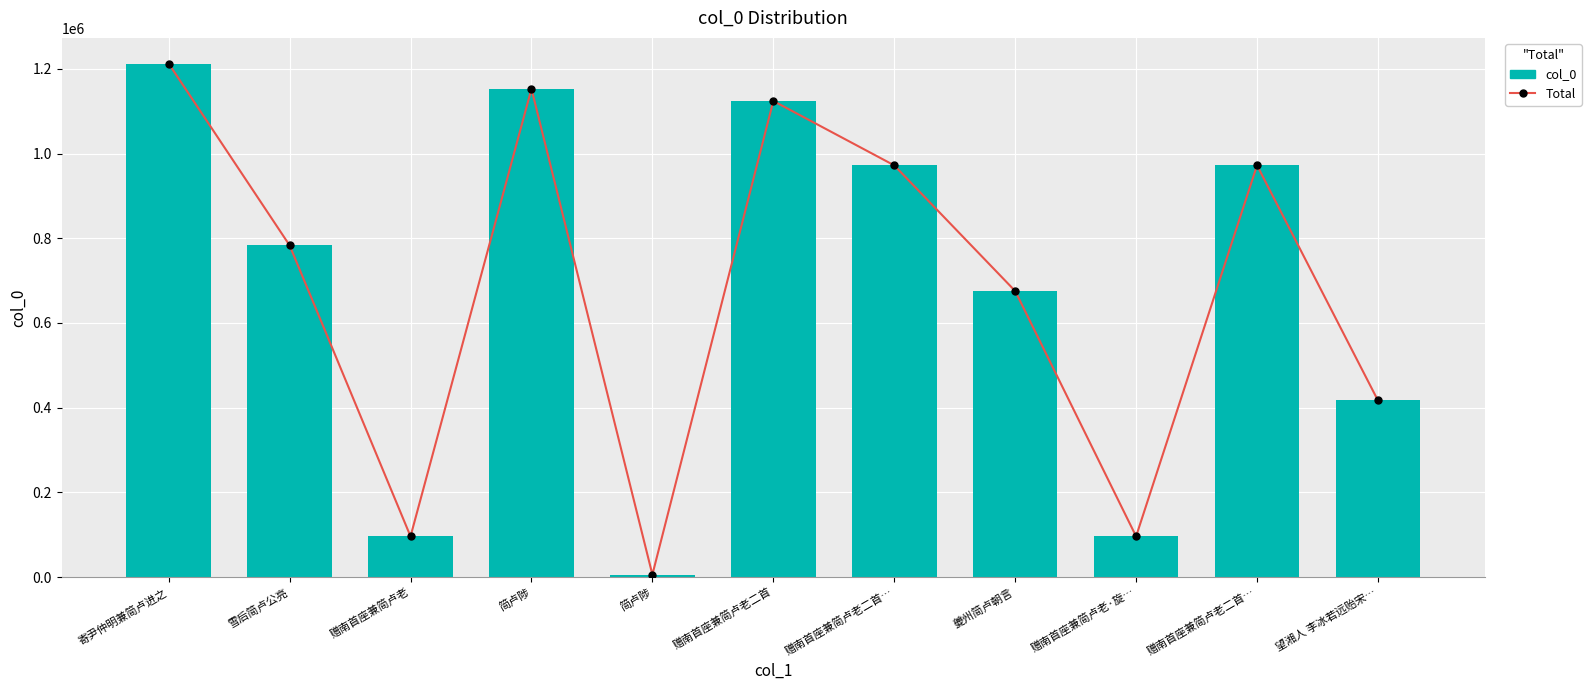

What is the difference between the maximum and minimum values in the Total series?

1206679